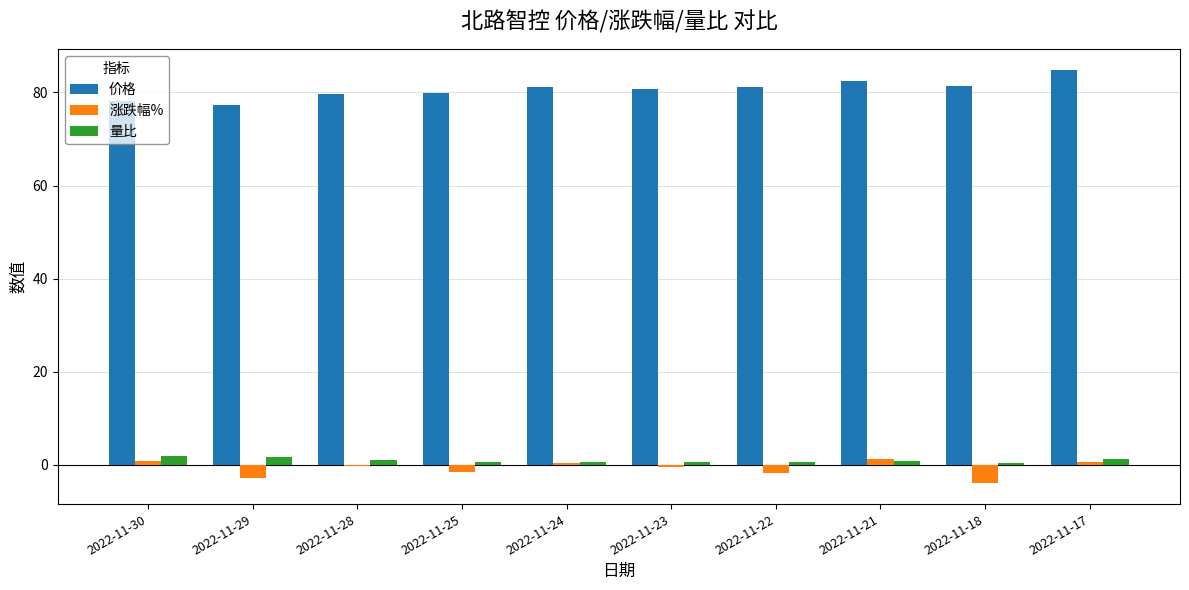

What is the total value across all series at 2022-11-29?

76.1